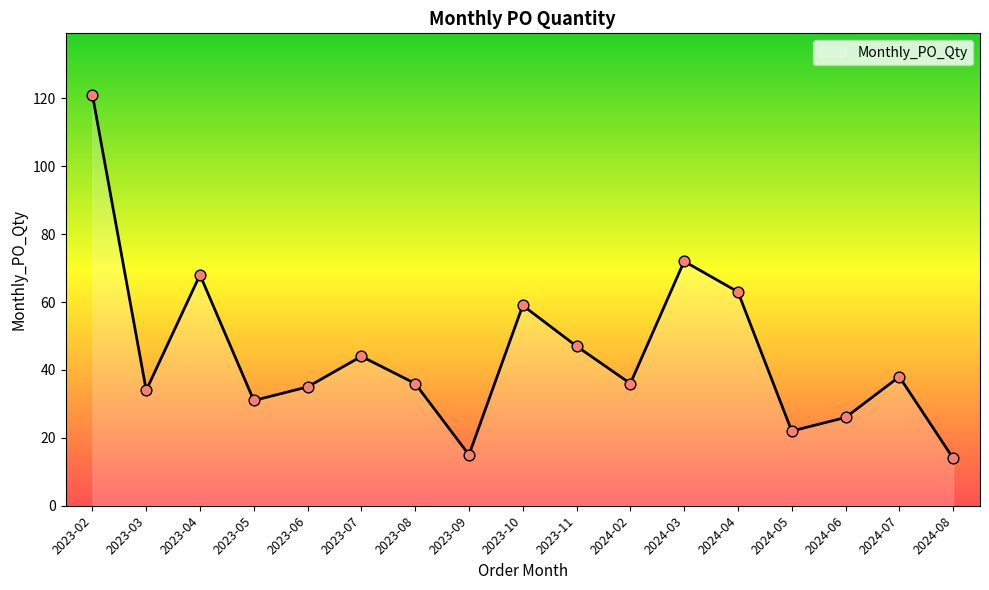

Between 2023-03 and 2023-05, which is larger?

2023-03